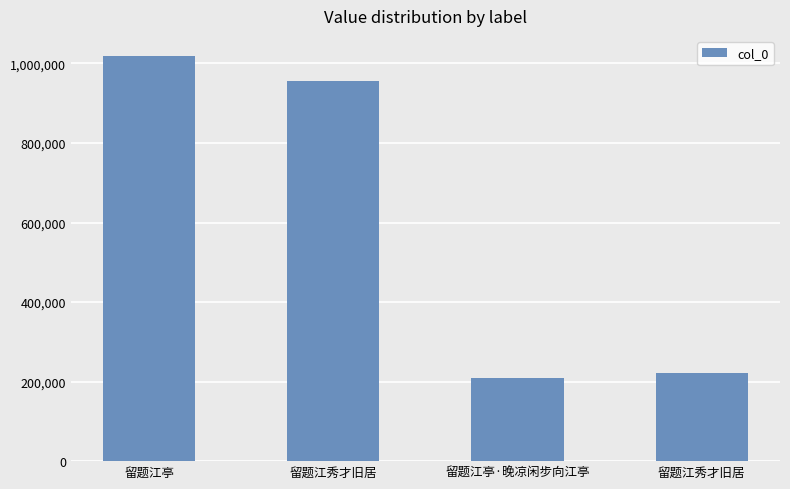

Count the number of categories in the chart.

4